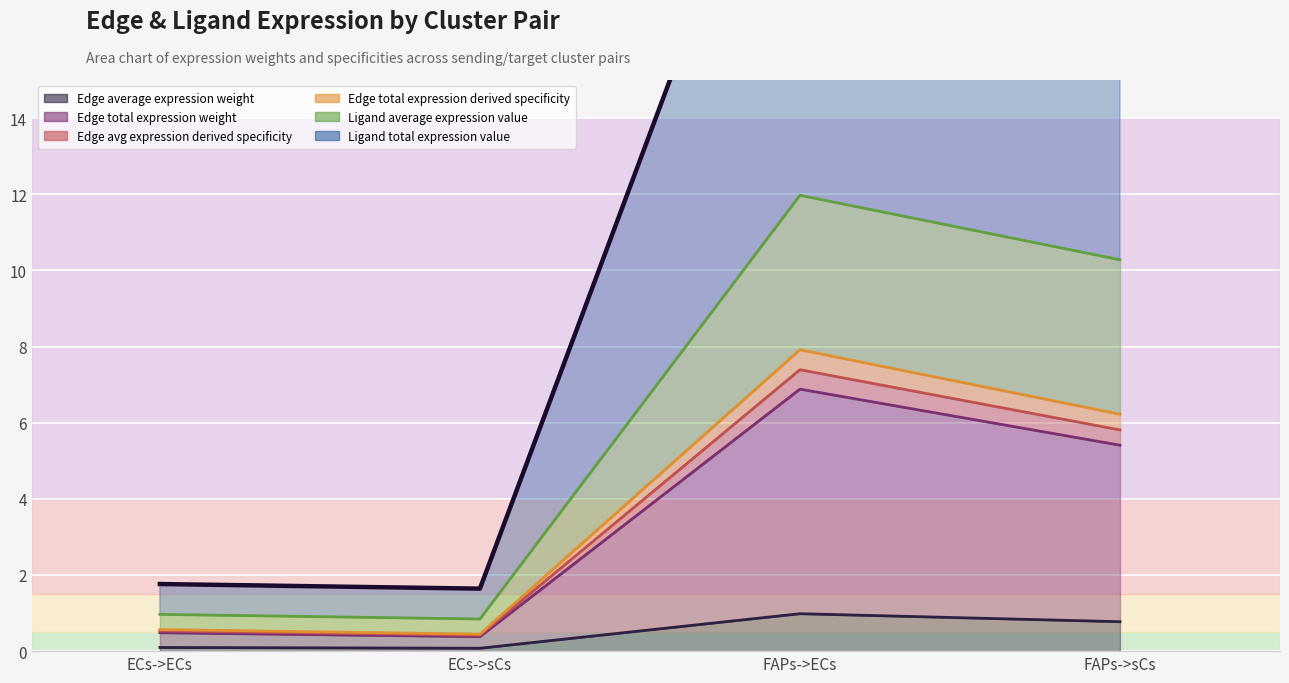

What is the value of the Edge total expression derived specificity point at the 2nd from the left?

0.4